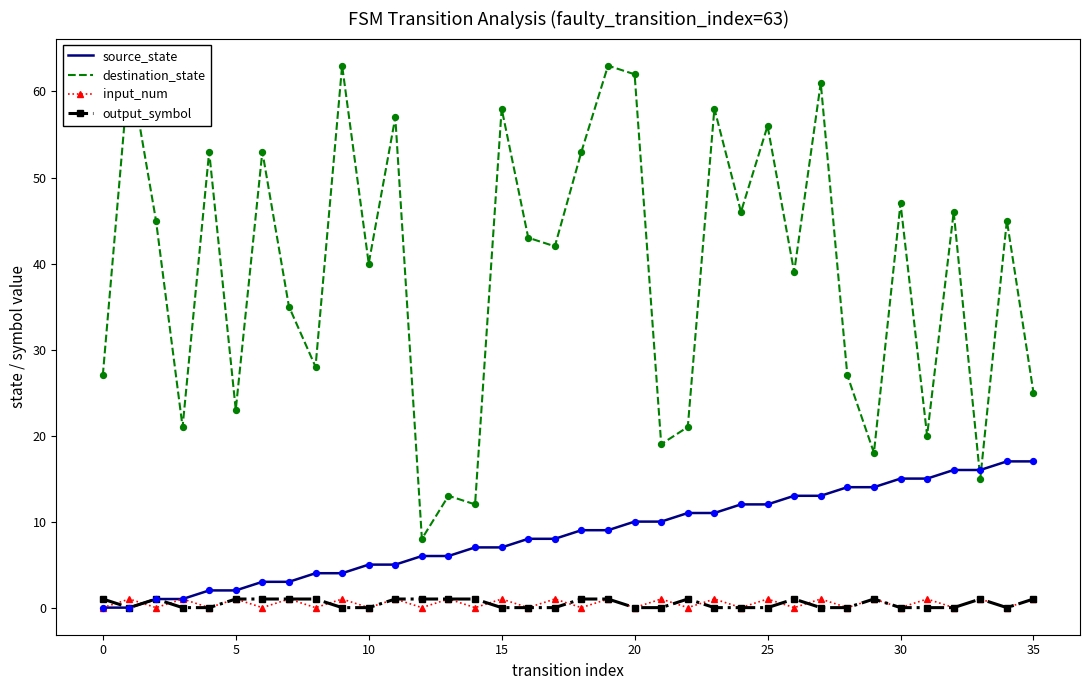

Which series contains the highest Y value?

destination_state